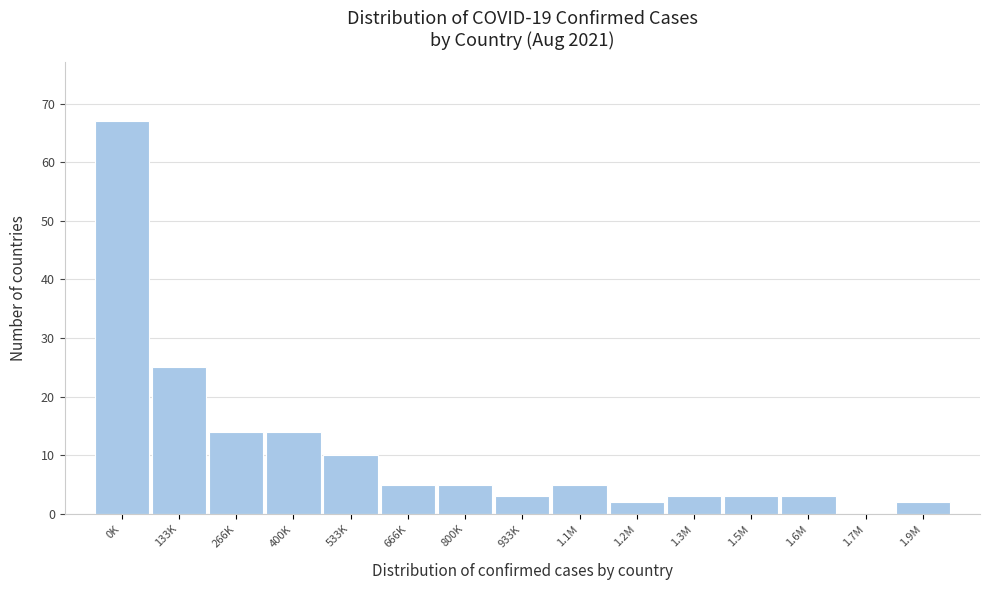

Reading right to left, what are all the values shown in this chart?

1.9M=2	1.7M=0	1.6M=3	1.5M=3	1.3M=3	1.2M=2	1.1M=5	933K=3	800K=5	666K=5	533K=10	400K=14	266K=14	133K=25	0K=67